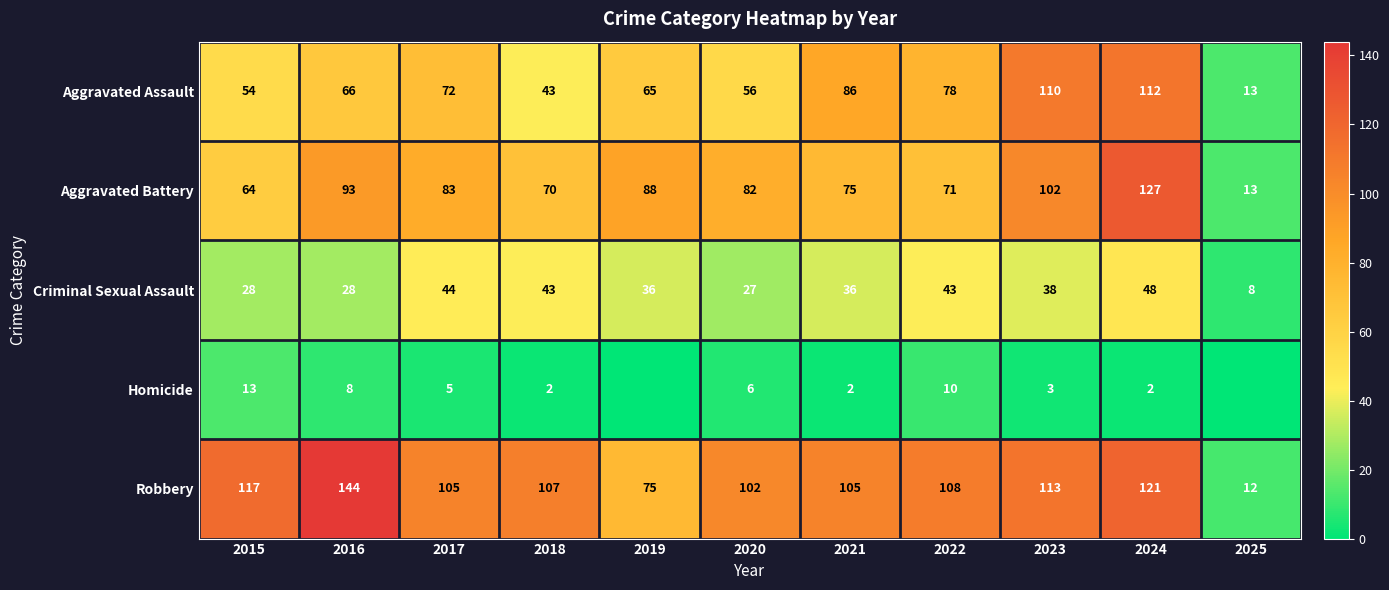

Is it true that Robbery equals 144 at 2016?

True